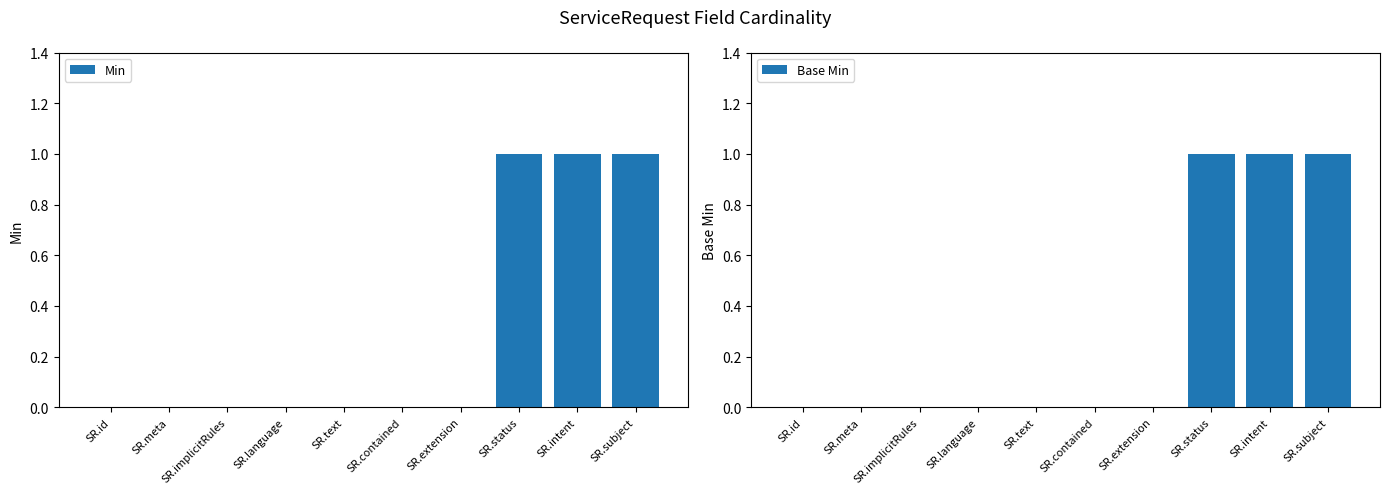

What is the label of the 9th bar from the right?

SR.meta